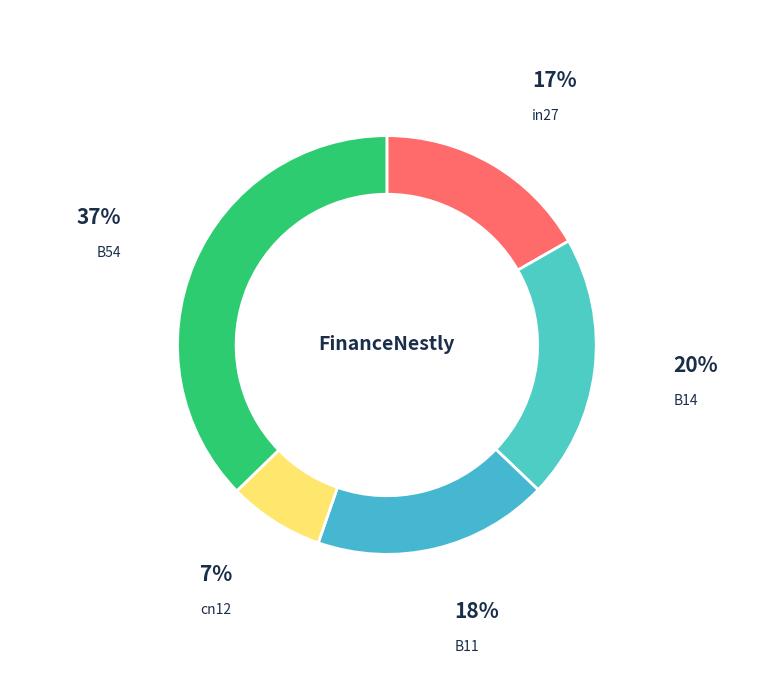

Which slice is the largest?

B54